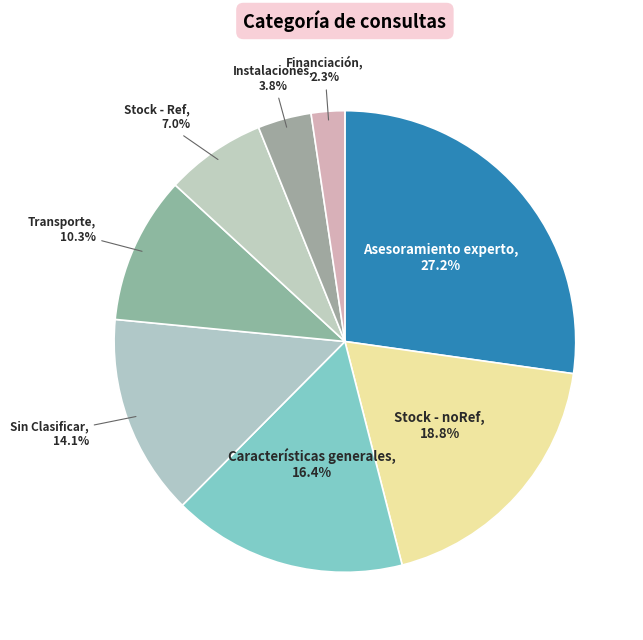

Count the number of slices in the pie.

8